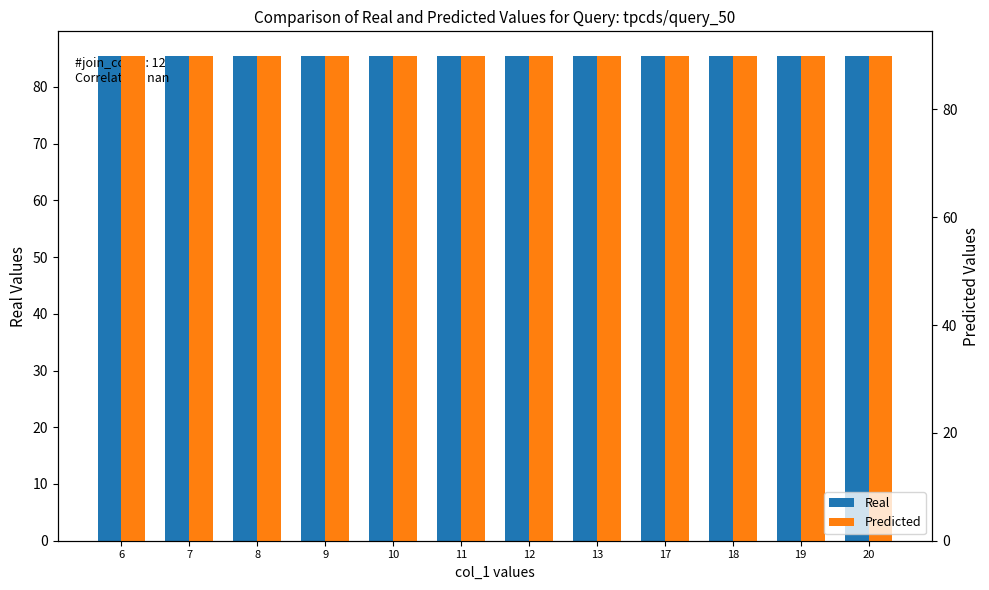

At which label is Predicted closest to 90?

6